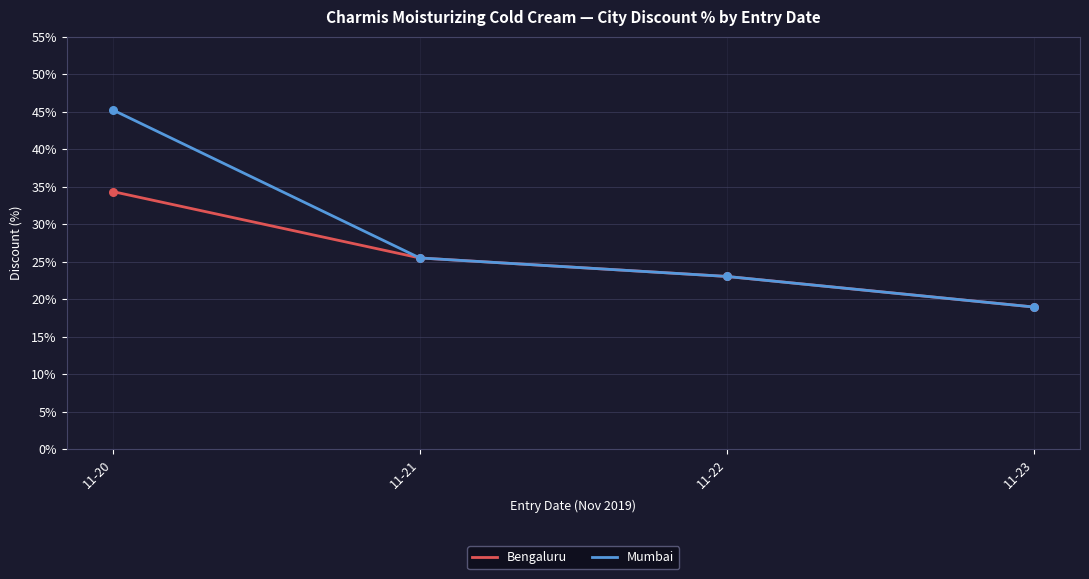

What are all the series names shown in the legend?

Bengaluru, Mumbai